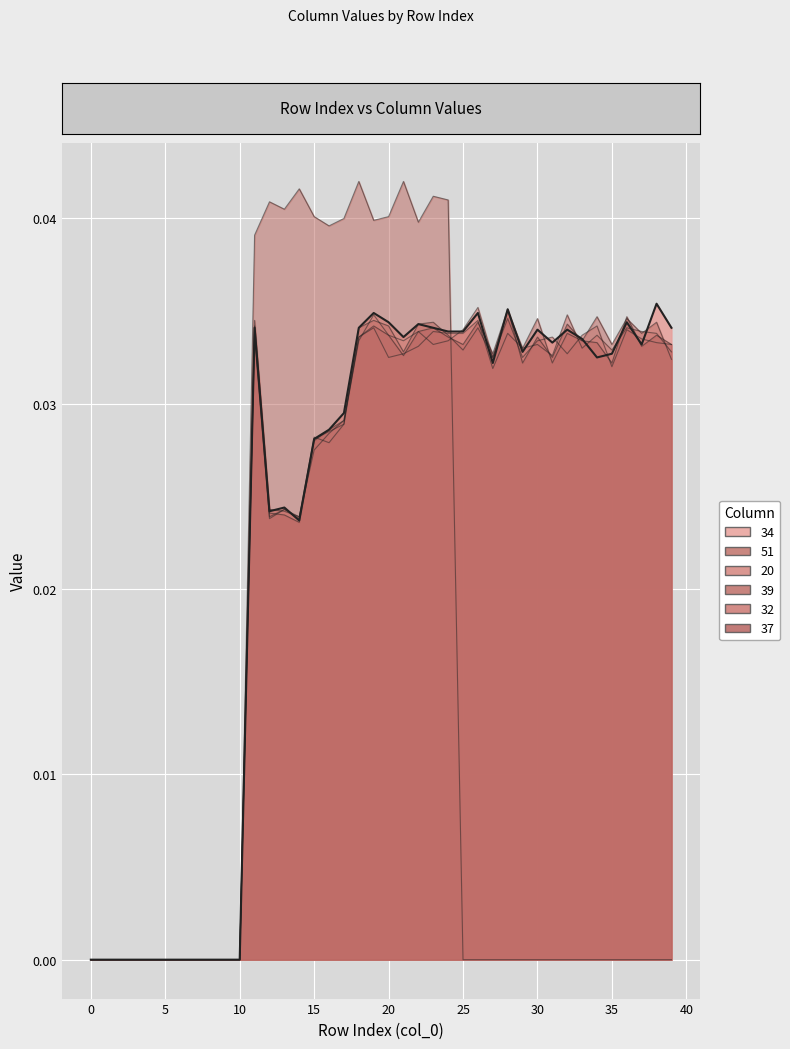

The 20 series shows 0.0 at 1. True or false?

True